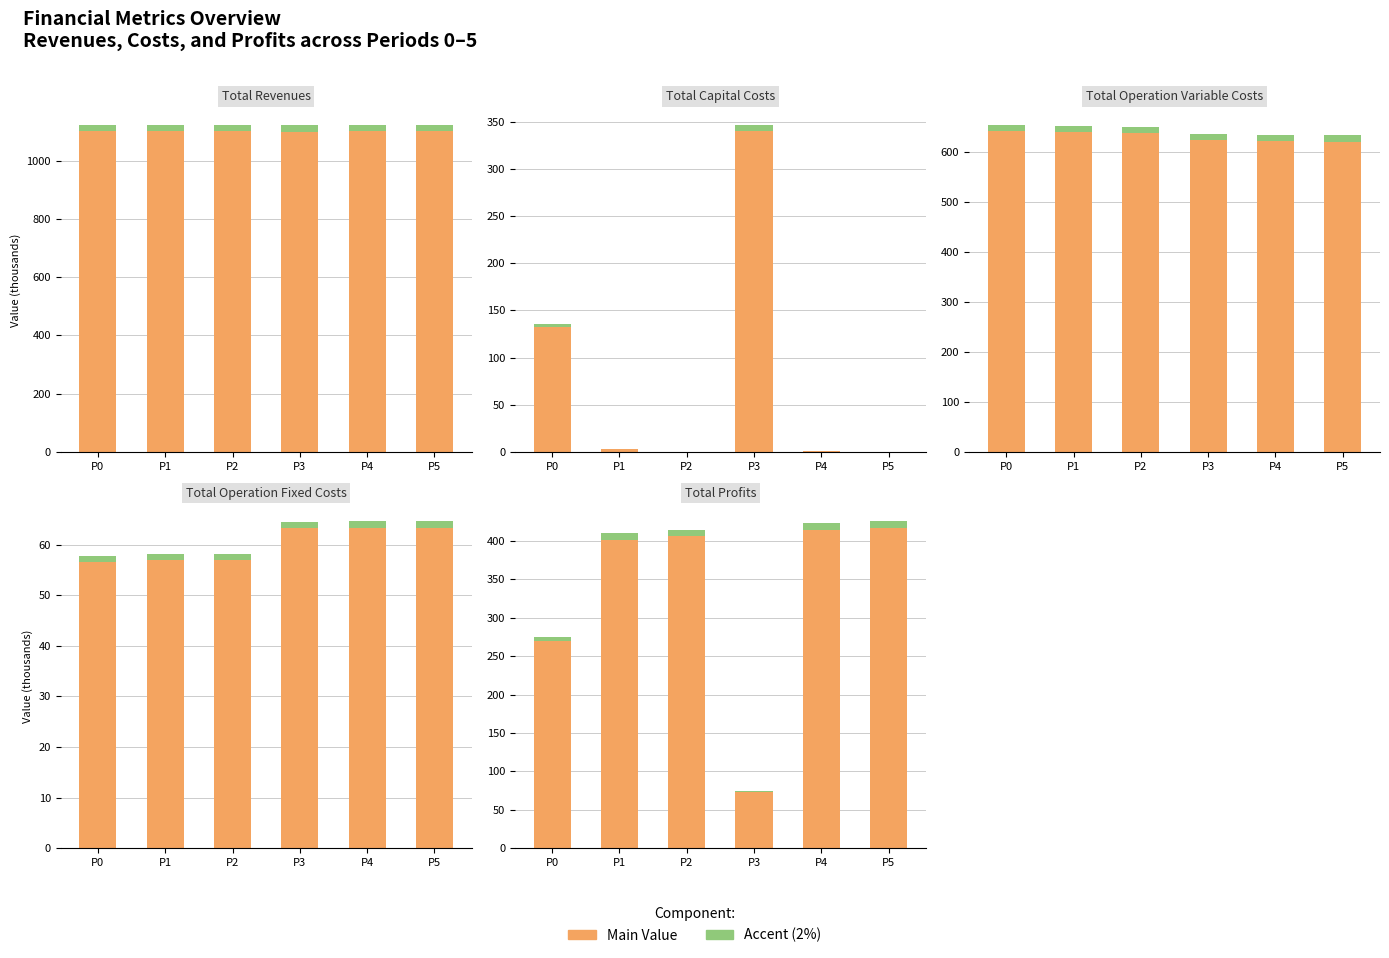

What is the sum of the Accent values at P1 and P2?

16.2